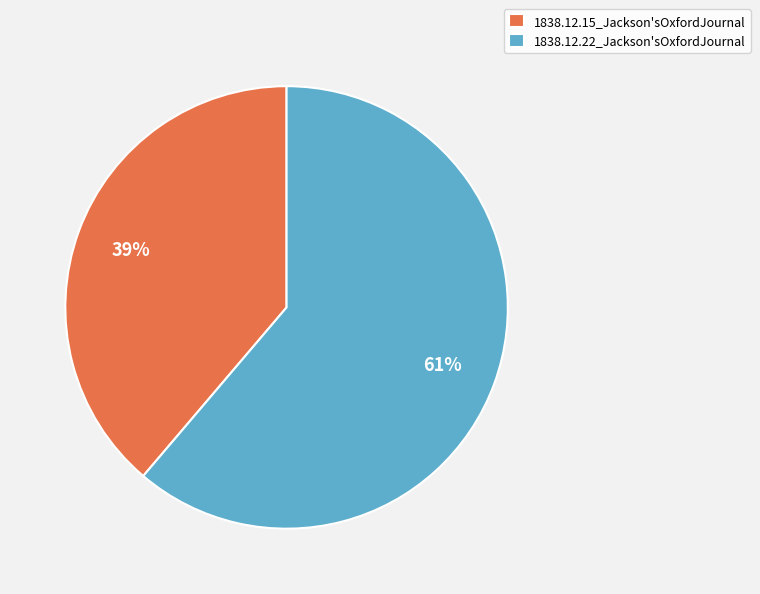

To the nearest percent, what is the average slice percentage?

50%